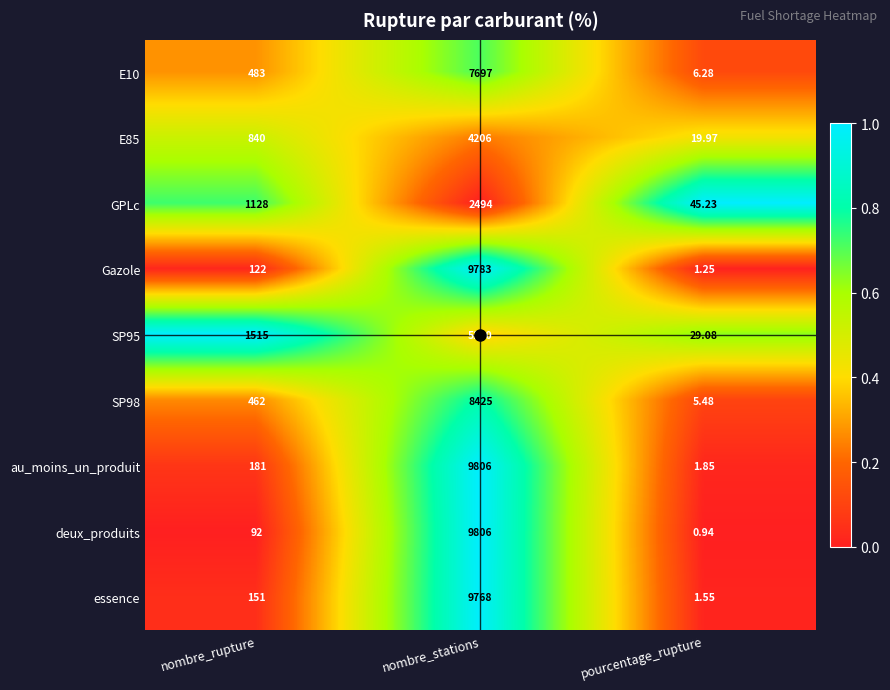

Which category has the highest value in the au_moins_un_produit series?

nombre_stations